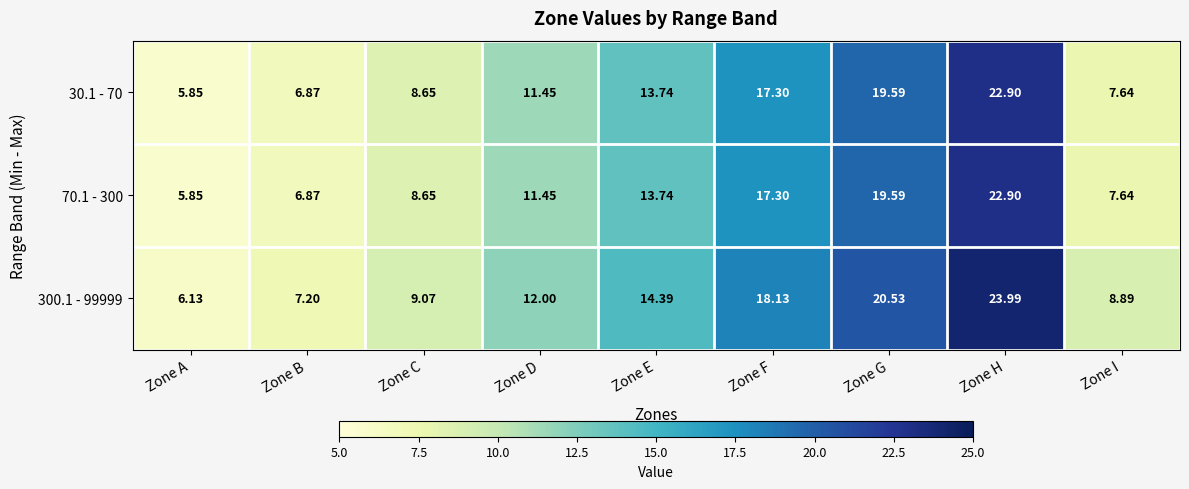

Count the number of categories in the chart.

9